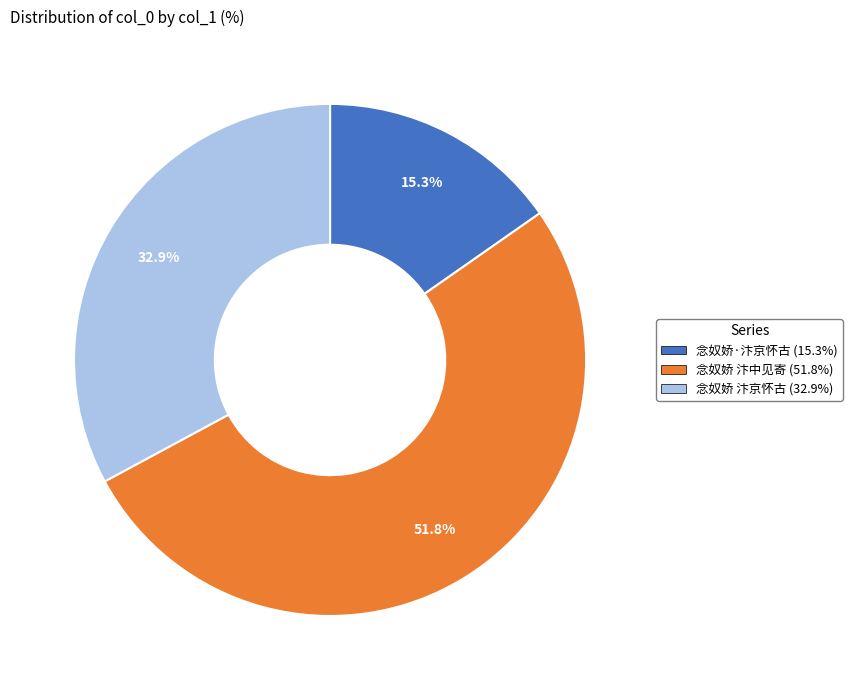

Is there any slice that represents more than half of the pie?

Yes